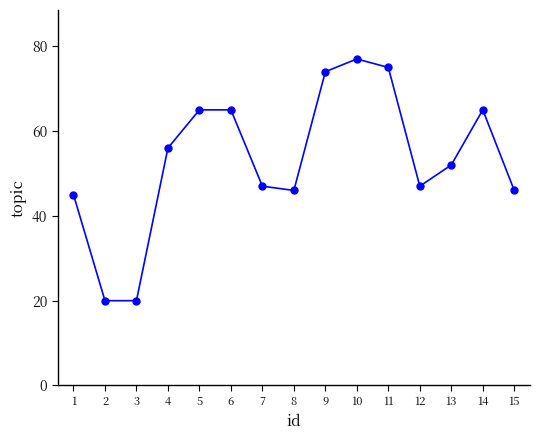

At which category does the chart reach its peak across all series?

10